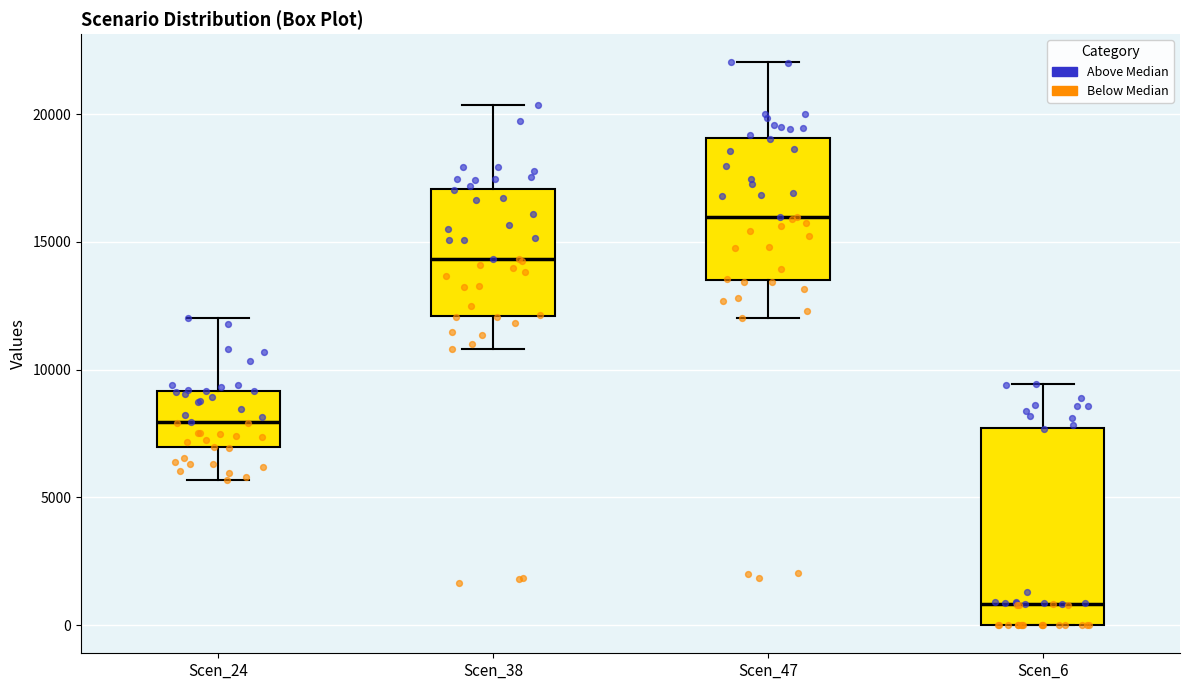

Where does the upper whisker of the box for Scen_6 end on the y-axis? The values are not printed on the chart, so give them approximately, as read against the axis.

9500